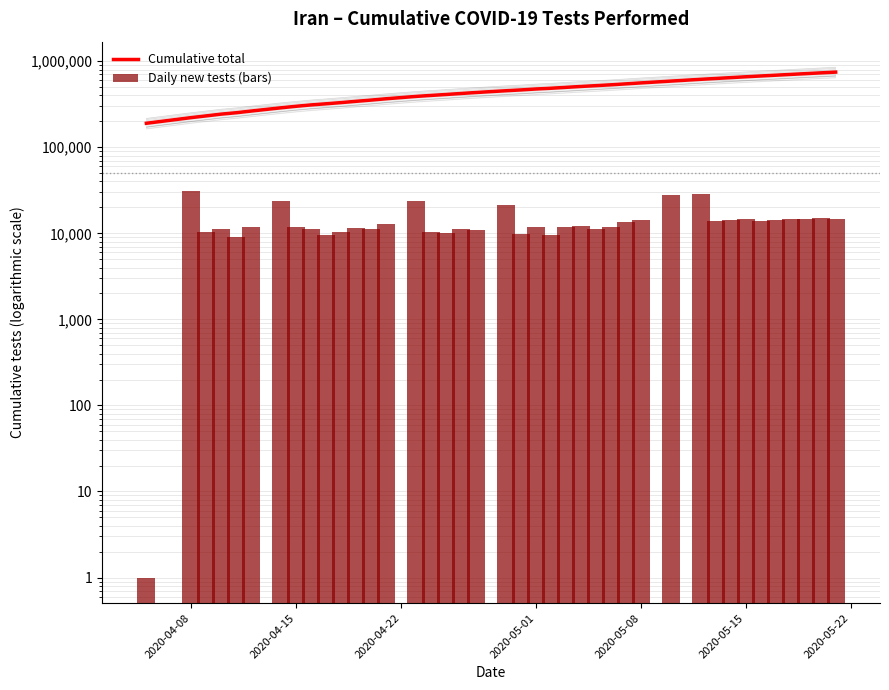

What are all the series names shown in the legend?

Cumulative total, Daily new tests (bars)